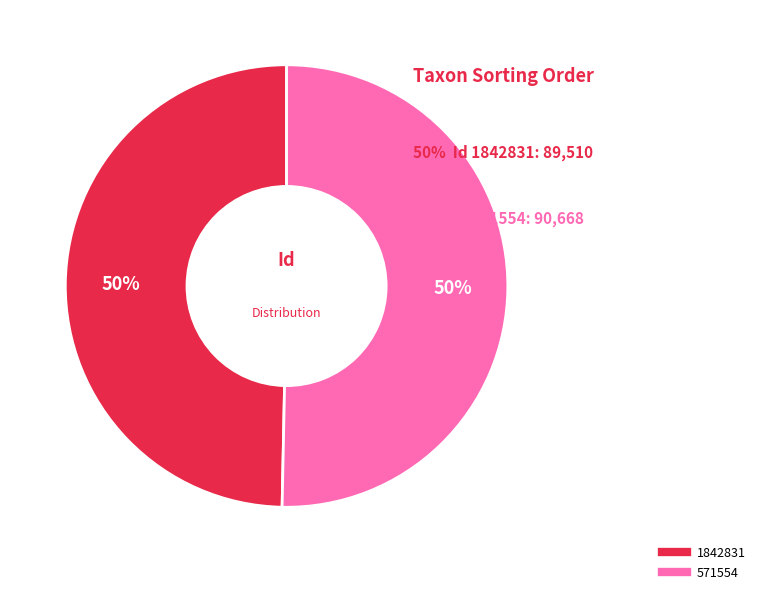

Which has a higher value, 571554 or 1842831?

571554